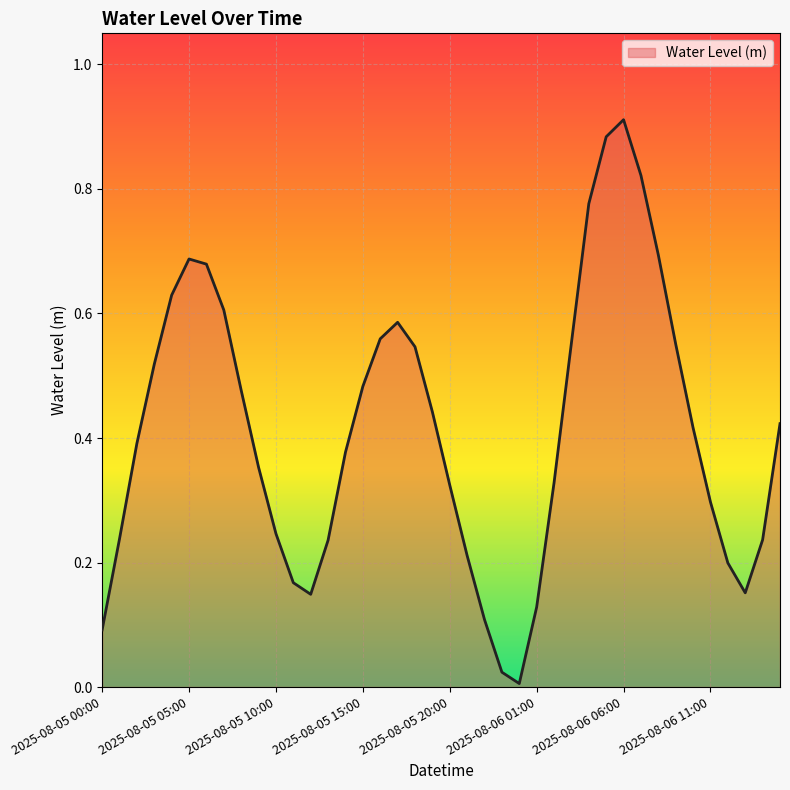

Rank the categories by value from highest to lowest.

2025-08-06 06:00, 2025-08-06 05:00, 2025-08-06 07:00, 2025-08-06 04:00, 2025-08-06 08:00, 2025-08-05 05:00, 2025-08-05 06:00, 2025-08-05 04:00, 2025-08-05 07:00, 2025-08-05 17:00, 2025-08-05 16:00, 2025-08-06 03:00, 2025-08-06 09:00, 2025-08-05 18:00, 2025-08-05 03:00, 2025-08-05 15:00, 2025-08-05 08:00, 2025-08-05 19:00, 2025-08-06 15:00, 2025-08-06 10:00, 2025-08-05 02:00, 2025-08-05 14:00, 2025-08-05 09:00, 2025-08-06 02:00, 2025-08-05 20:00, 2025-08-06 11:00, 2025-08-05 10:00, 2025-08-05 01:00, 2025-08-06 14:00, 2025-08-05 13:00, 2025-08-05 21:00, 2025-08-06 12:00, 2025-08-05 11:00, 2025-08-06 13:00, 2025-08-05 12:00, 2025-08-06 01:00, 2025-08-05 22:00, 2025-08-05 00:00, 2025-08-05 23:00, 2025-08-06 00:00